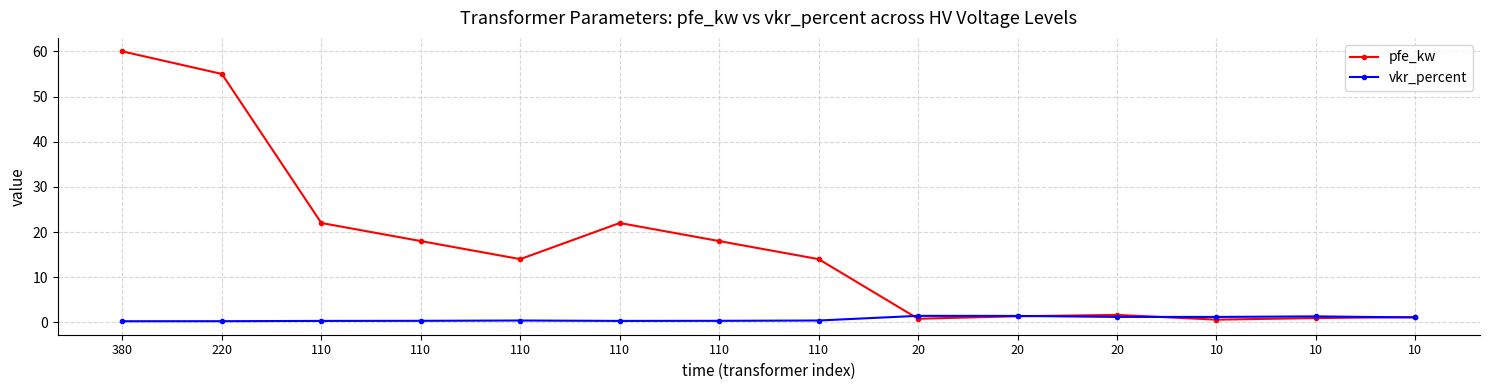

How many lines are shown in the chart?

2